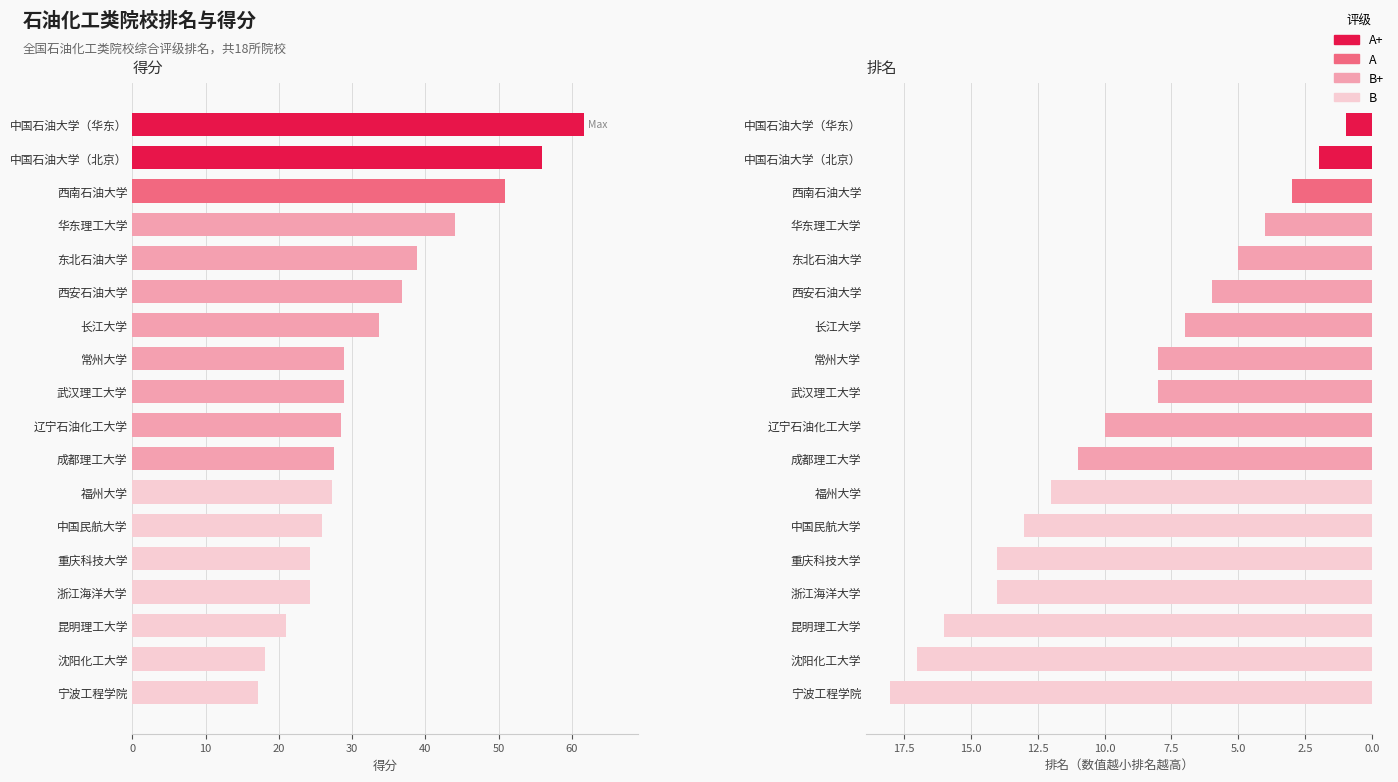

How many bars are there in total?

36